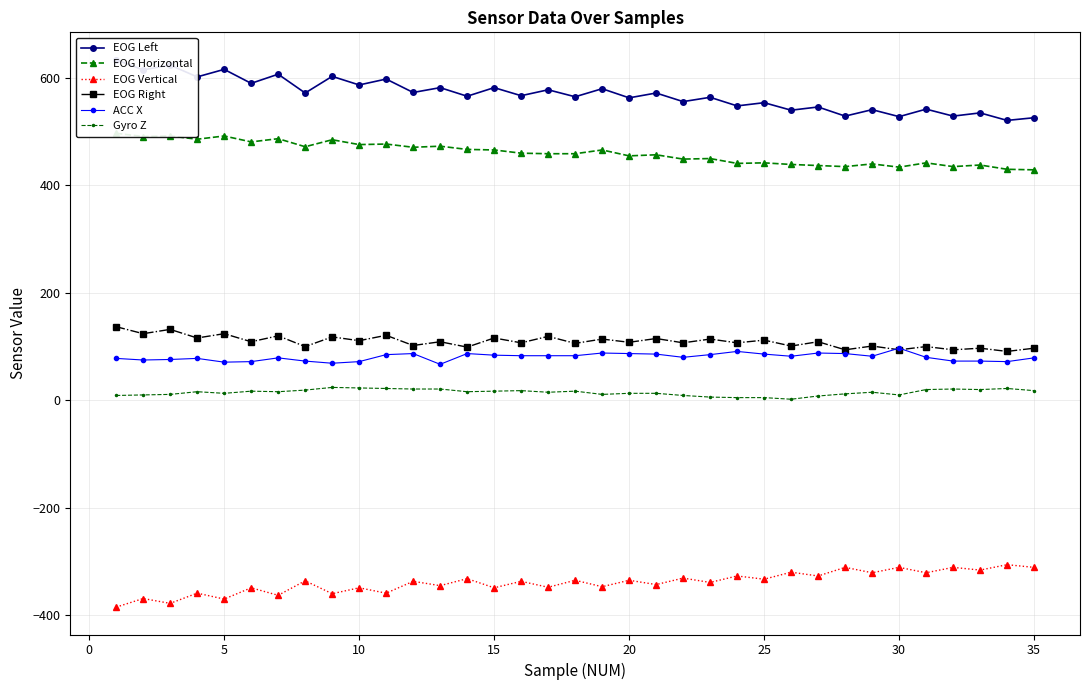

True or false: EOG Left and EOG Right cross at least once.

False